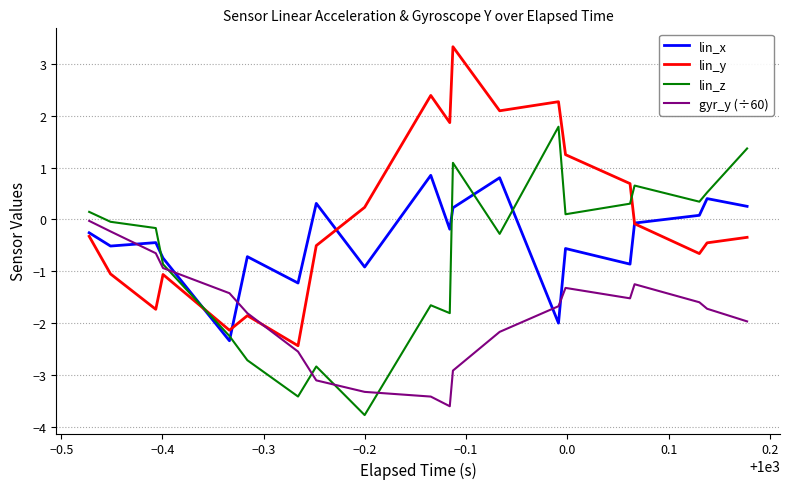

What is the difference between the maximum and minimum values in the lin_y series?

5.8